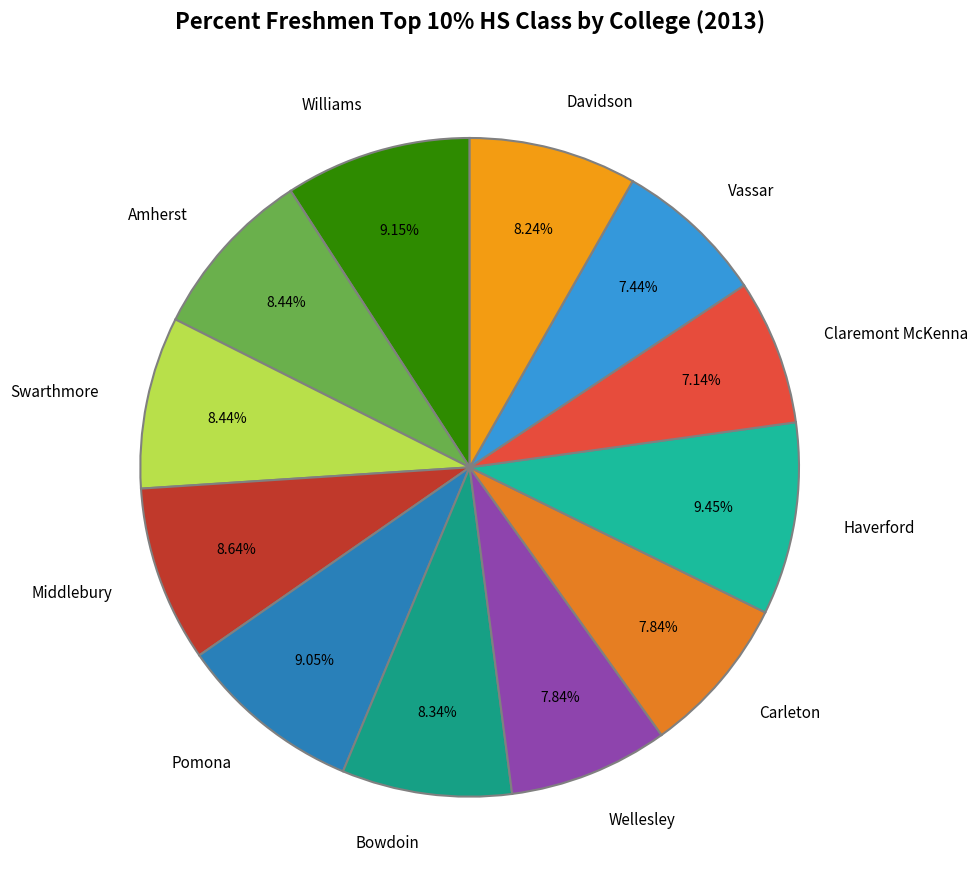

What percentage is the Williams slice, to the nearest percent?

9%